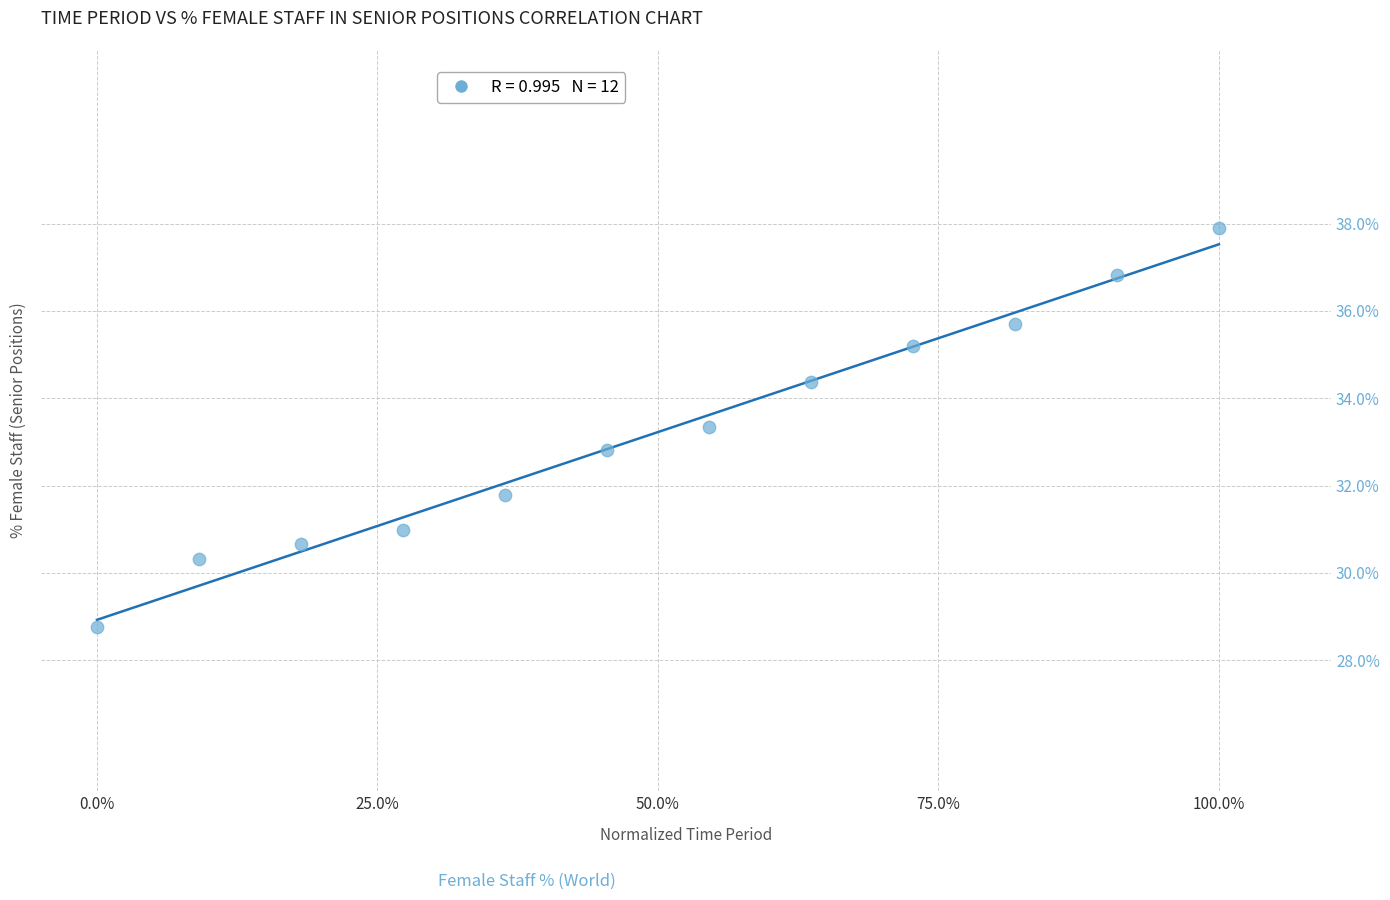

What is the range of X values (max minus min)?

1.0